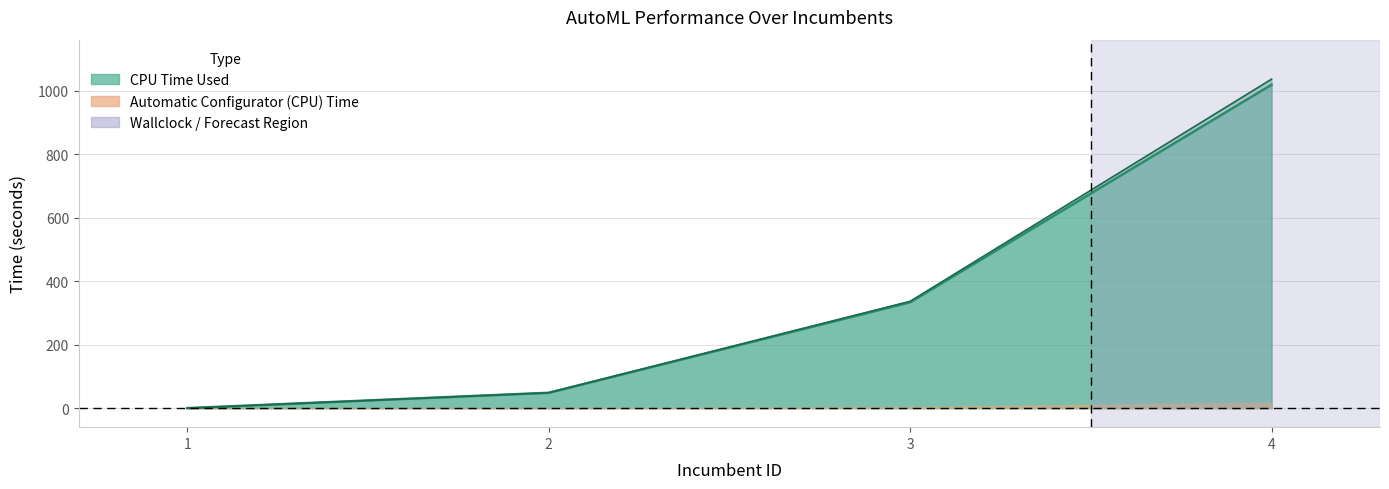

How many data points in CPU Time Used are above 333?

2